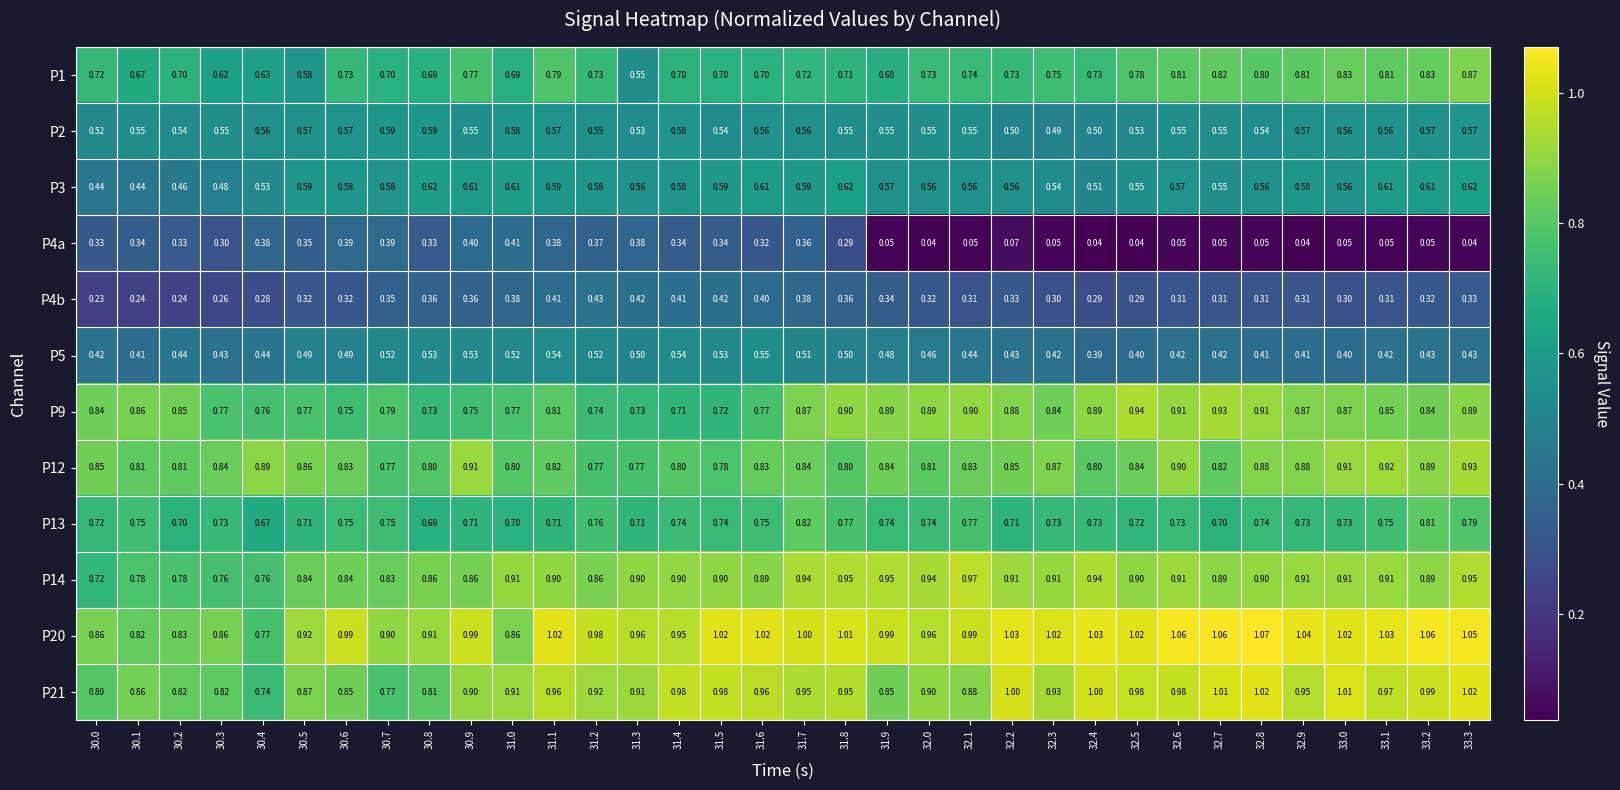

Which series has the largest total across all categories?

P20